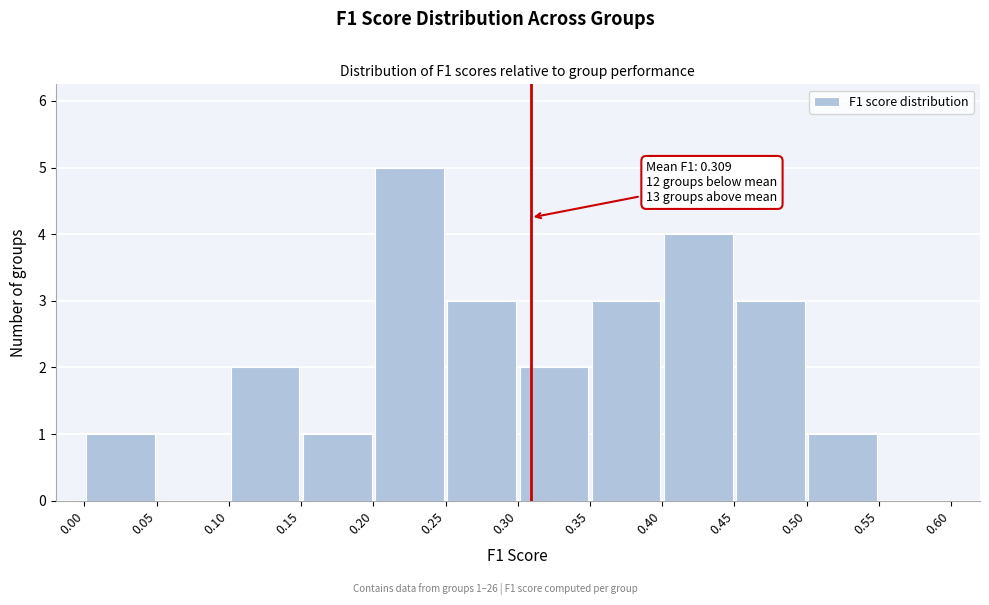

Over which range of the x-axis is the bar tallest?

0.20 to 0.25